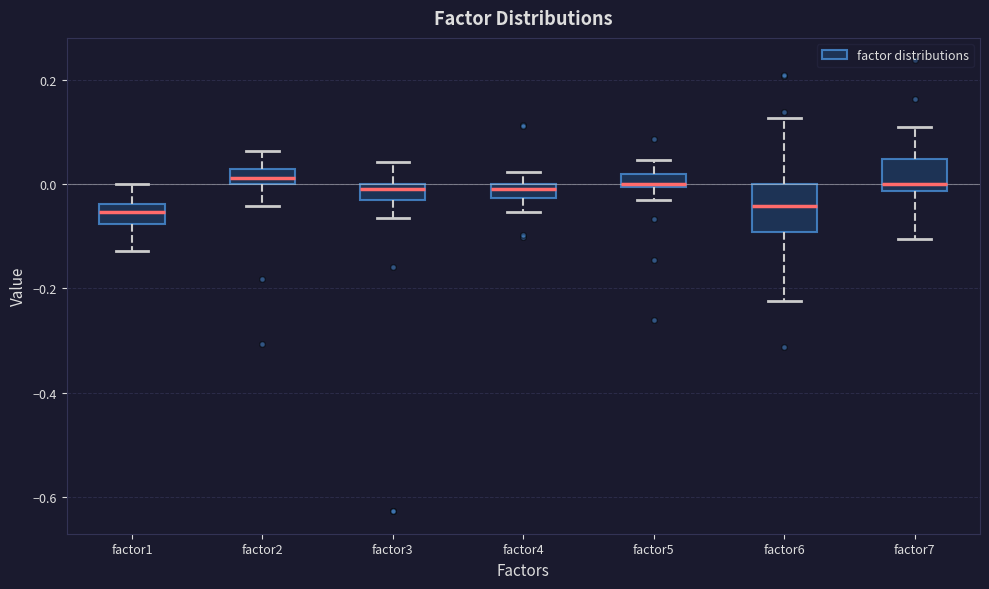

Comparing the boxes themselves (not the whiskers), which one is the tallest?

factor6